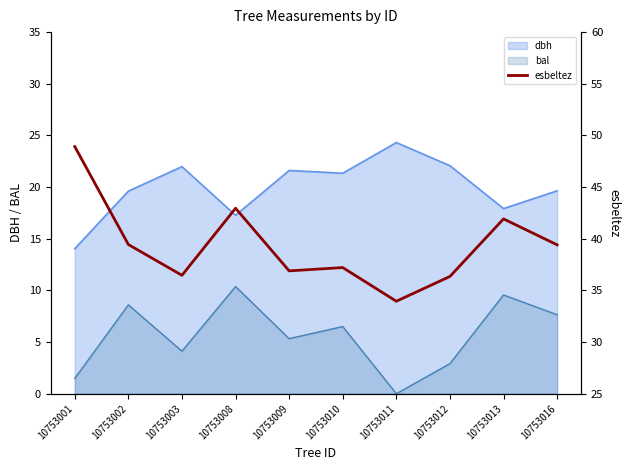

Reading left to right, what are all the values shown in this chart?

48.9	39.4	36.5	43.0	36.9	37.2	34.0	36.4	41.9	39.4